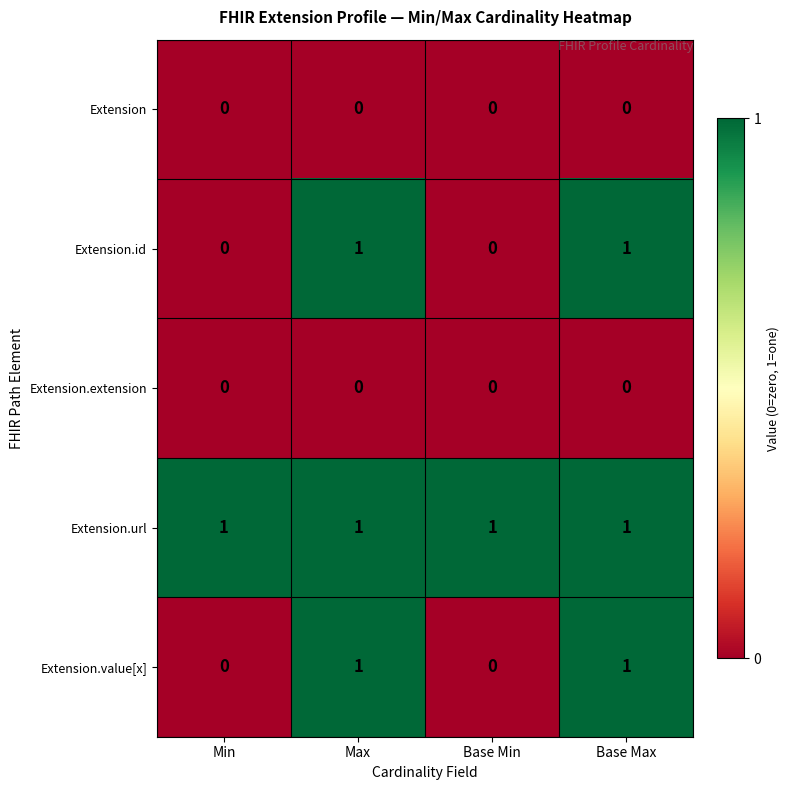

The value of Extension at Base Max is 0. True or false?

True